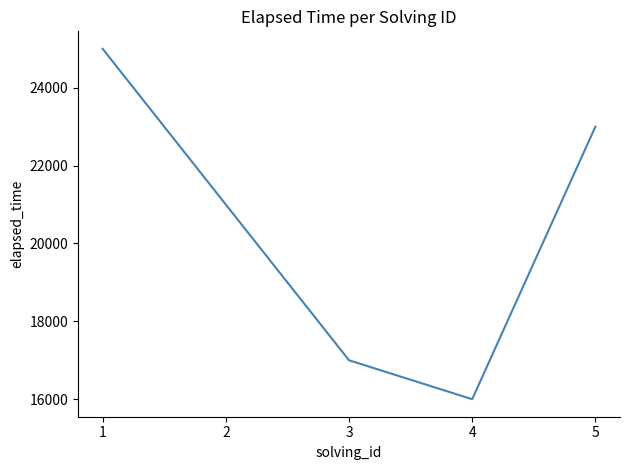

Count the number of data series in this chart.

1